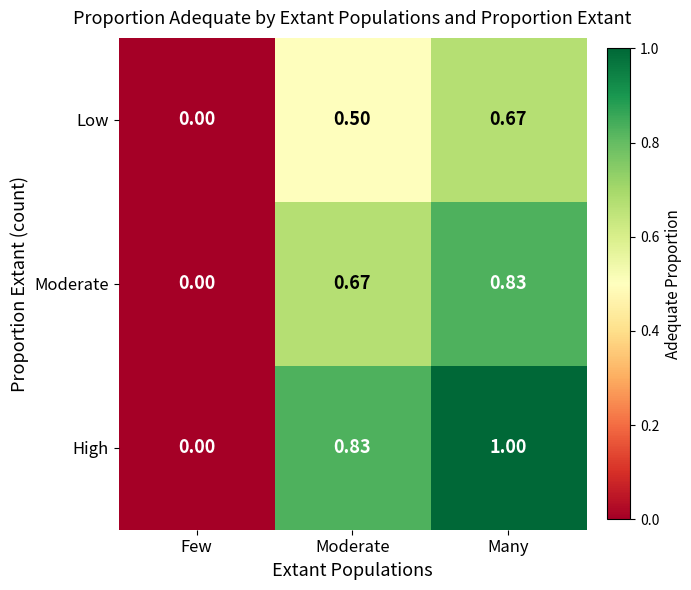

Between Few and Moderate, which series saw the biggest shift?

High